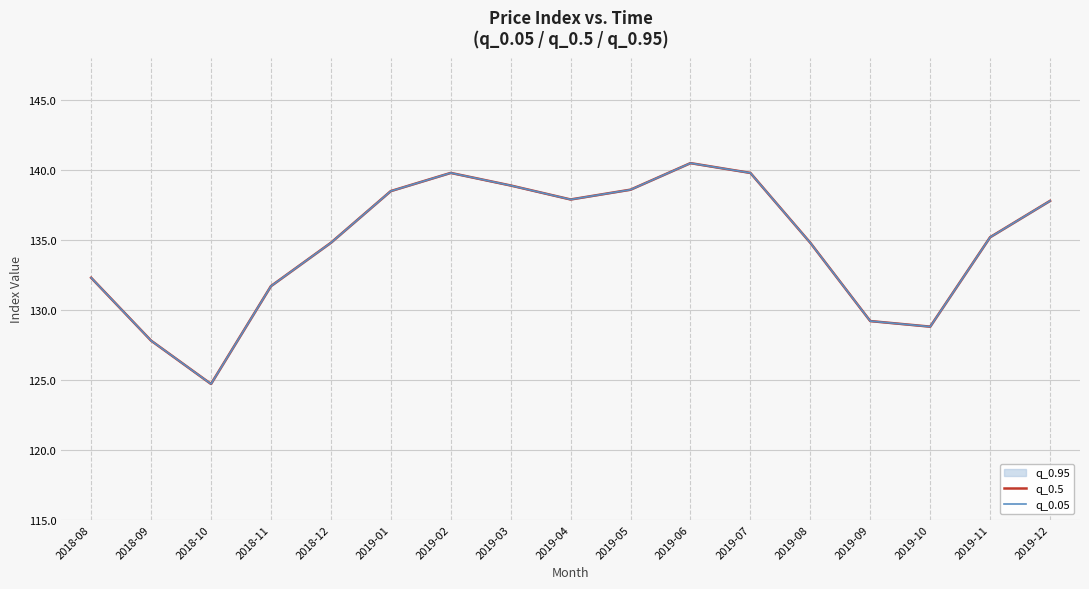

Does the chart display data point markers on the line(s)?

No